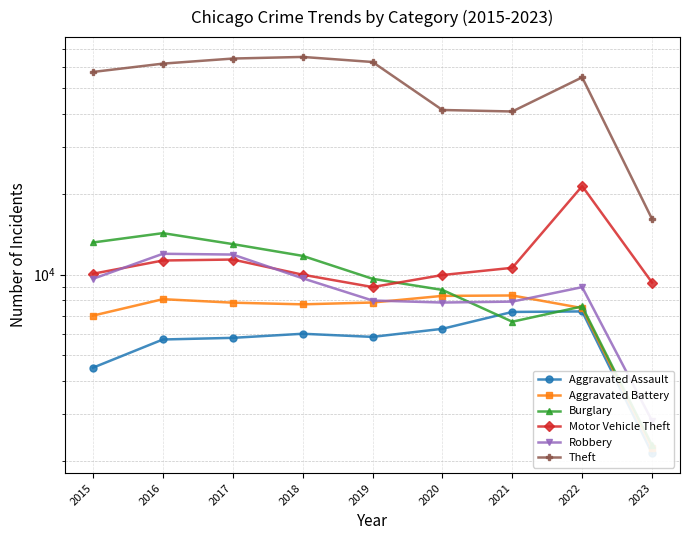

Is the value of Aggravated Battery at 2016 greater than the value of Theft at 2015?

No